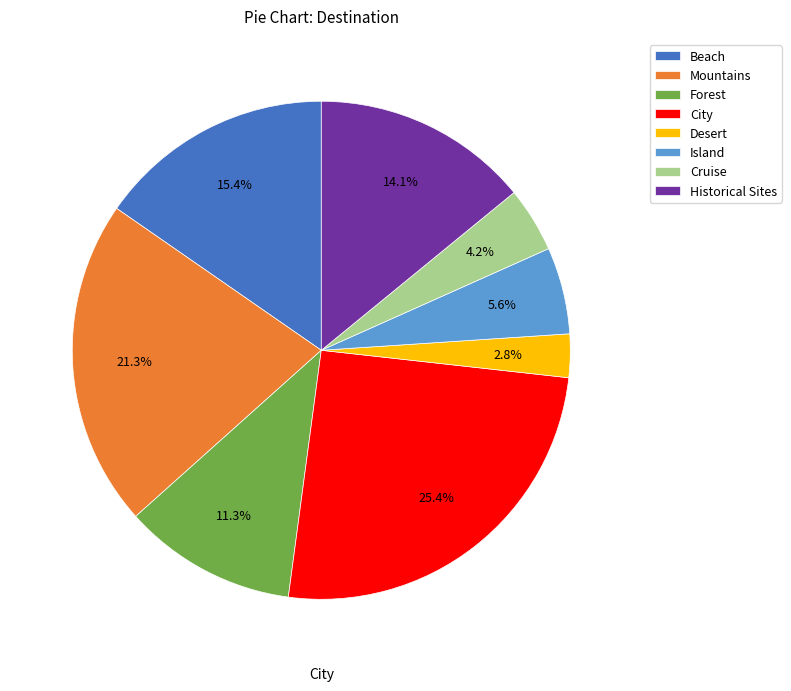

To the nearest percent, what percentage of the pie is City?

25%